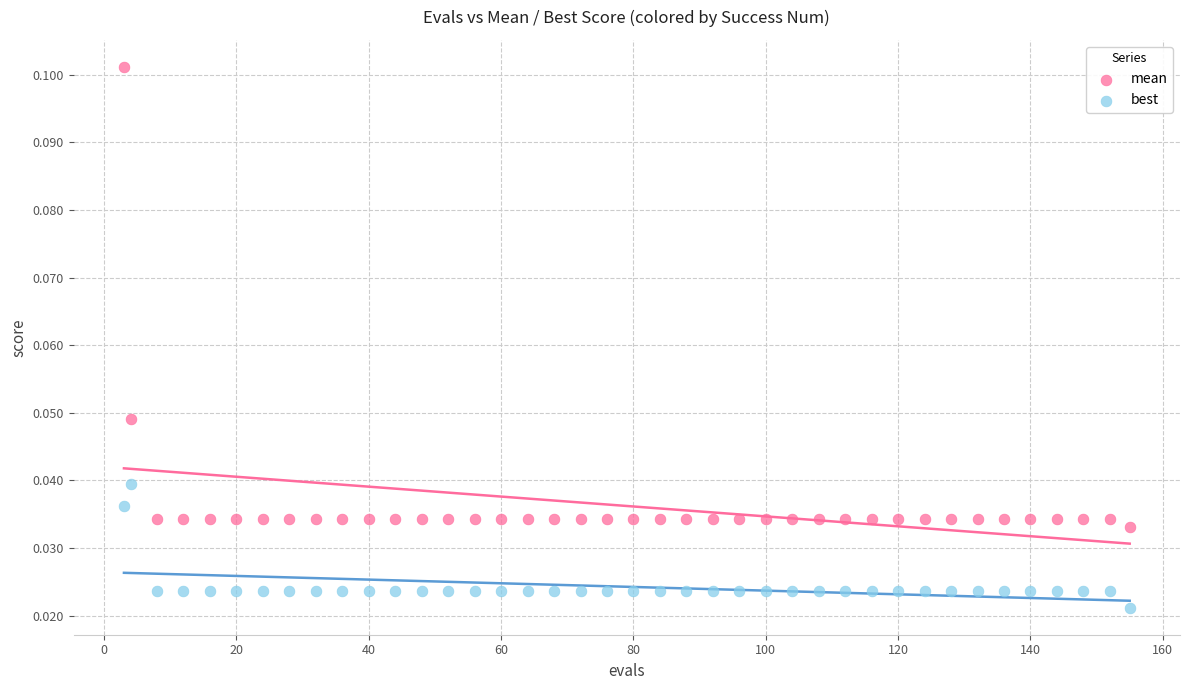

Which series has the largest Y range (max minus min)?

mean